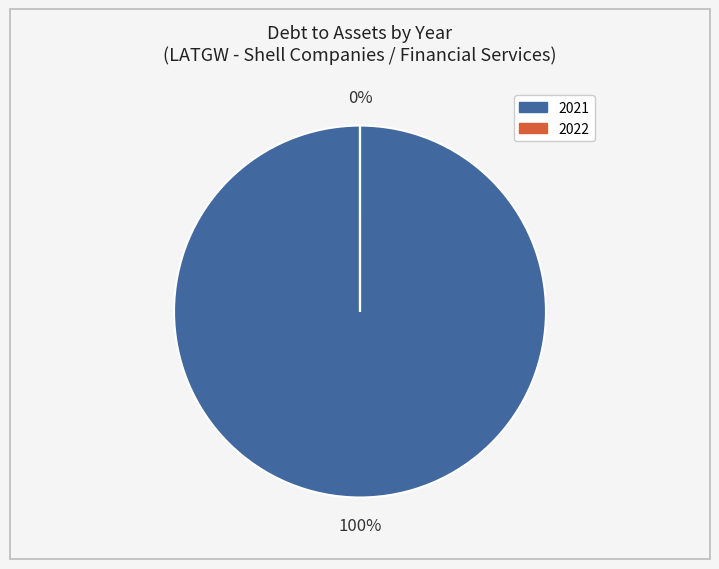

Rank the categories by value from highest to lowest.

2021, 2022